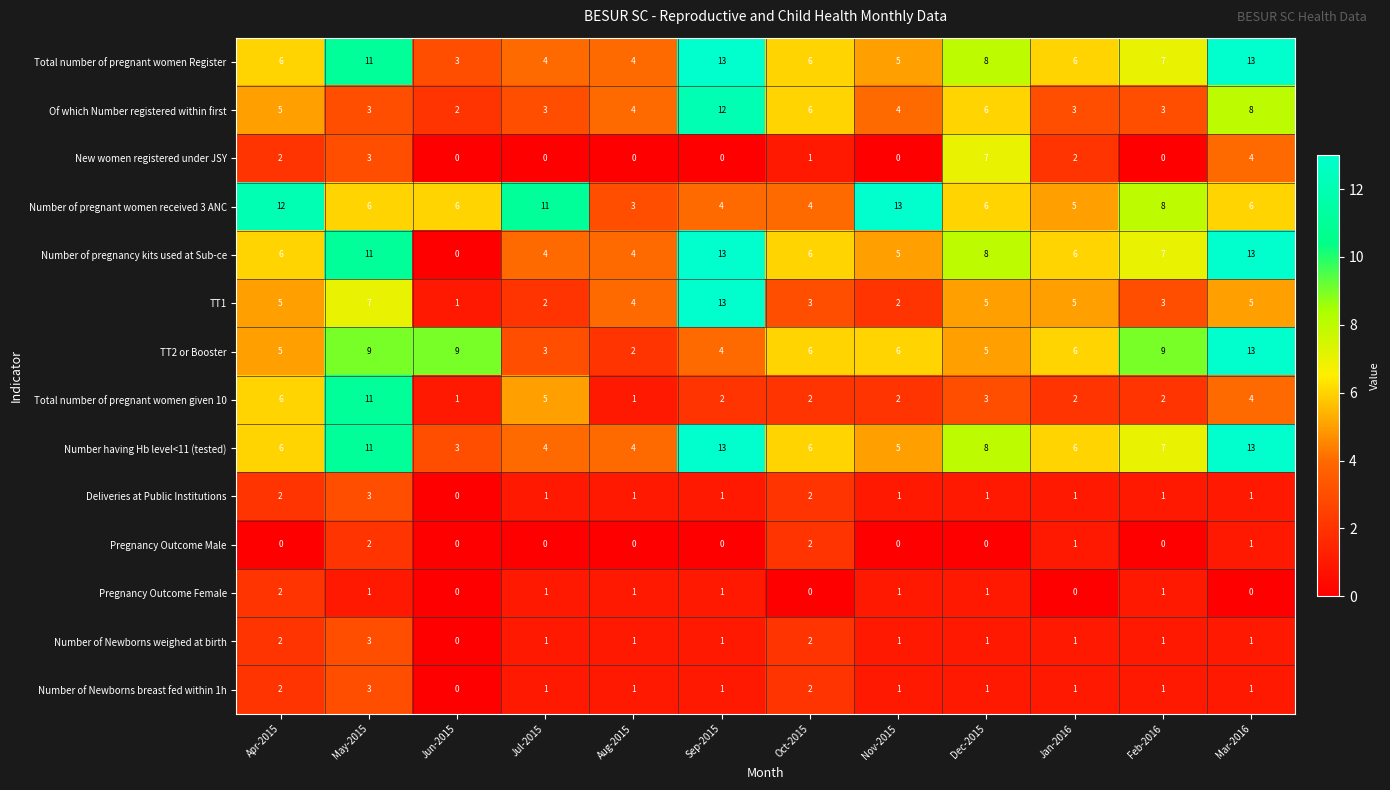

What is the difference between the maximum and minimum values in the Of which Number registered within first series?

10